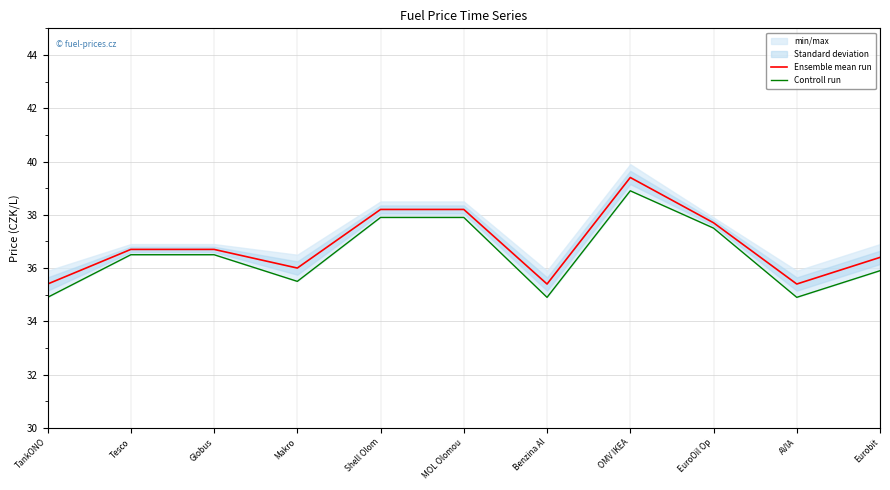

What is the label of the 3rd point from the right?

EuroOil Op